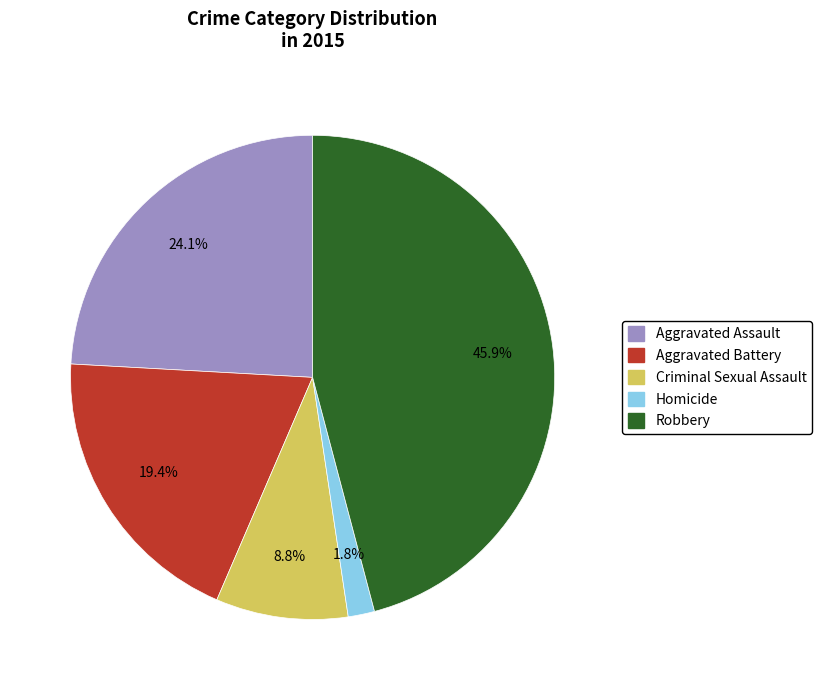

Is the sum of Homicide and Robbery greater than half?

No